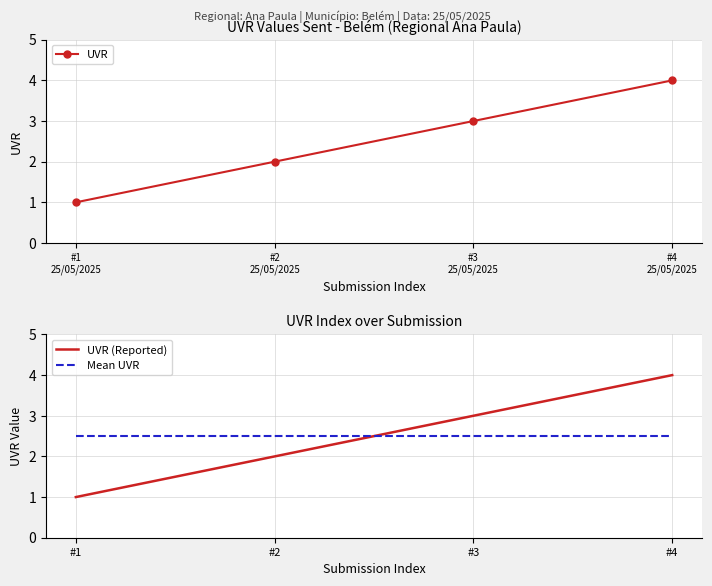

What is the value of the UVR (Reported) point at the 1st from the left?

1.0